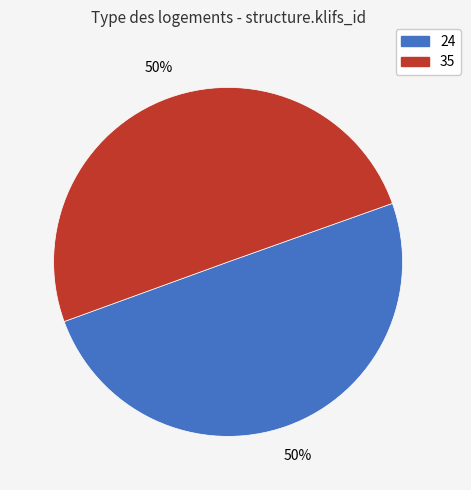

Is the sum of 24 and 35 greater than half?

Yes